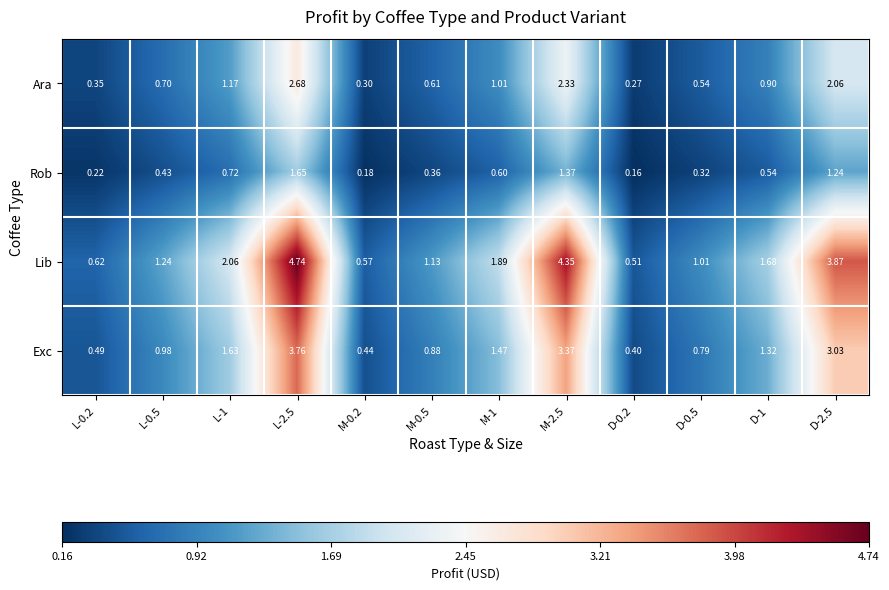

Which series has the largest total across all categories?

Lib